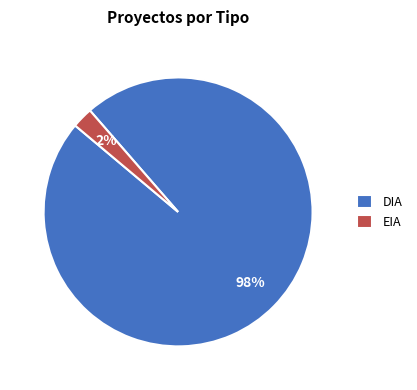

True or false: DIA accounts for 98% of the total.

True